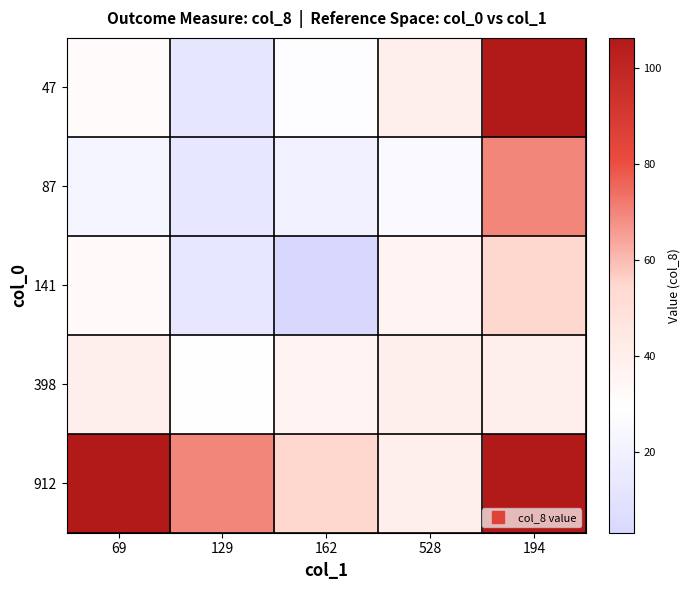

What is the difference between the highest and lowest values at 194?

66.9